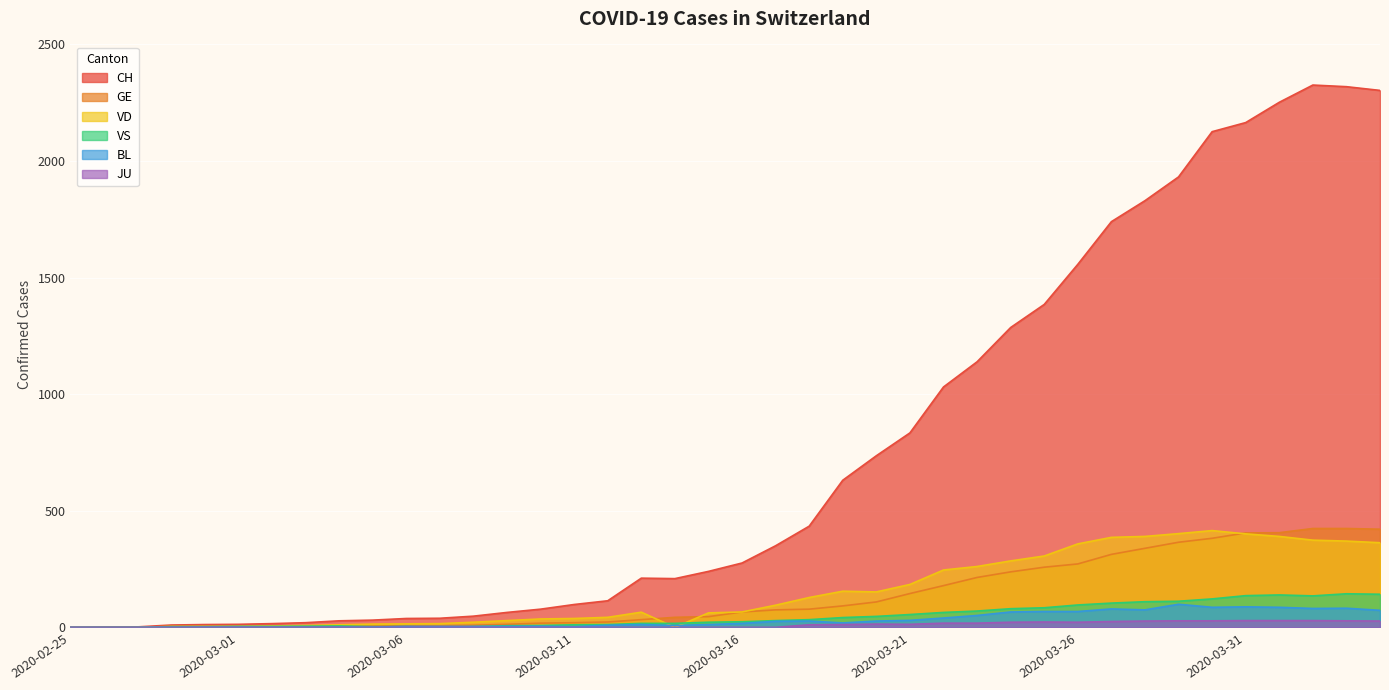

What is the maximum value shown in the chart?

2326